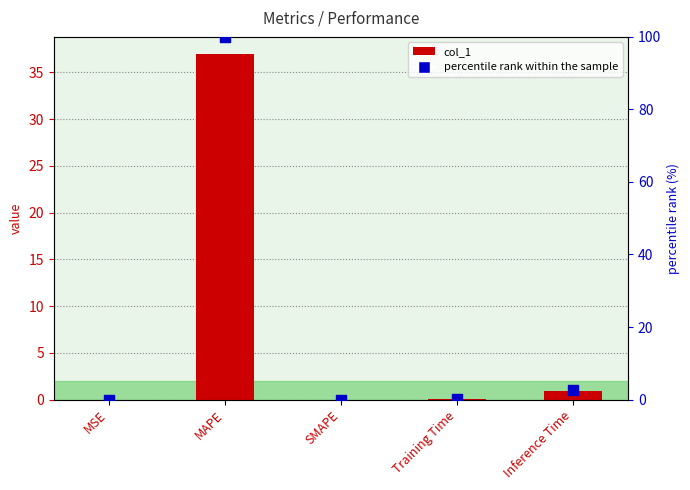

At how many categories does at least one series exceed 65?

1